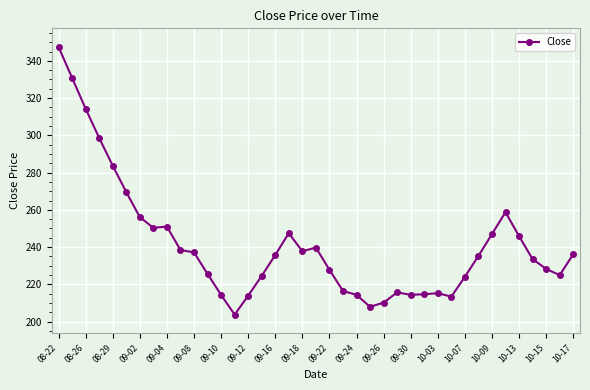

What is the value of the 15th point from the left?

213.9